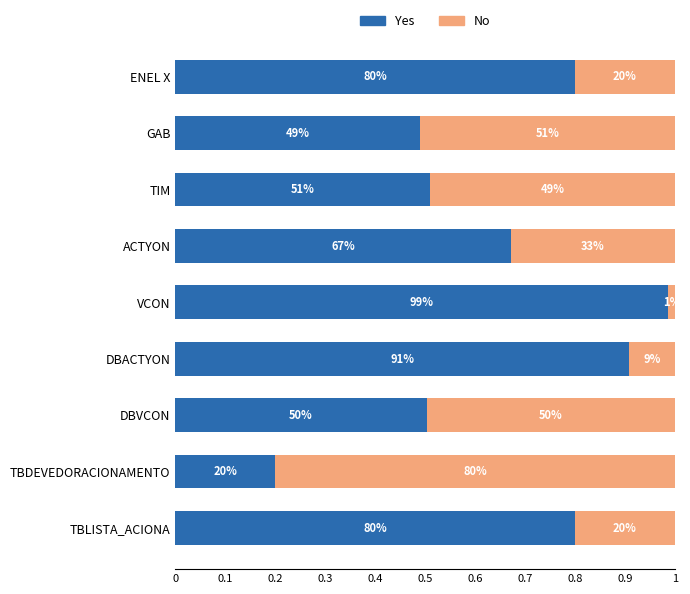

What is the value of the Yes bar at the 3rd from the left?

0.5